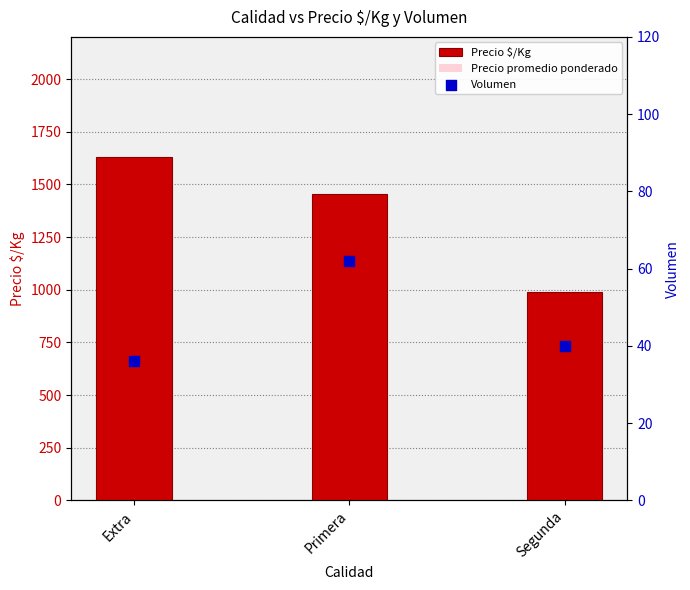

At how many categories does at least one series exceed 950?

3